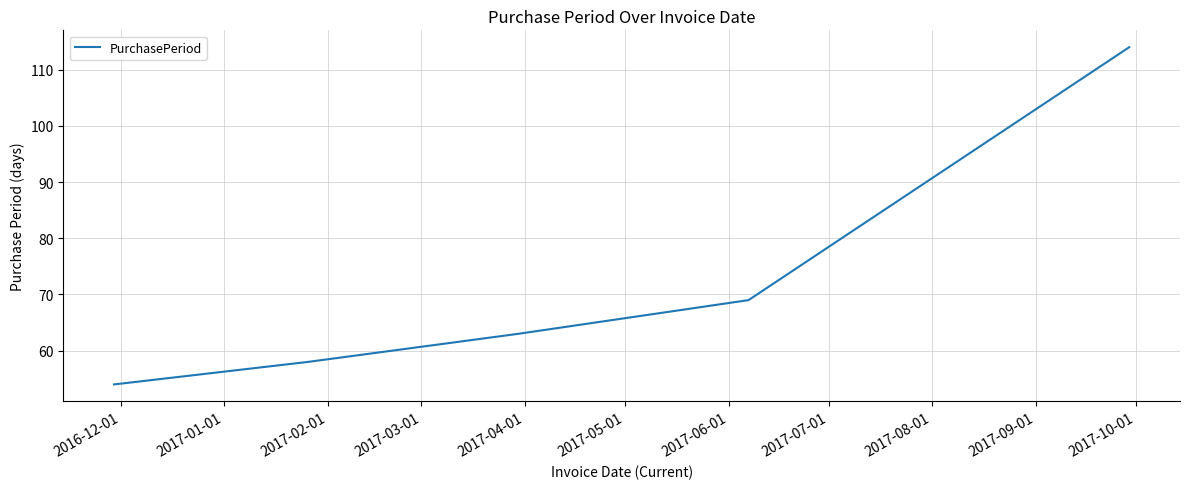

What is the difference between the second highest and minimum values?

15